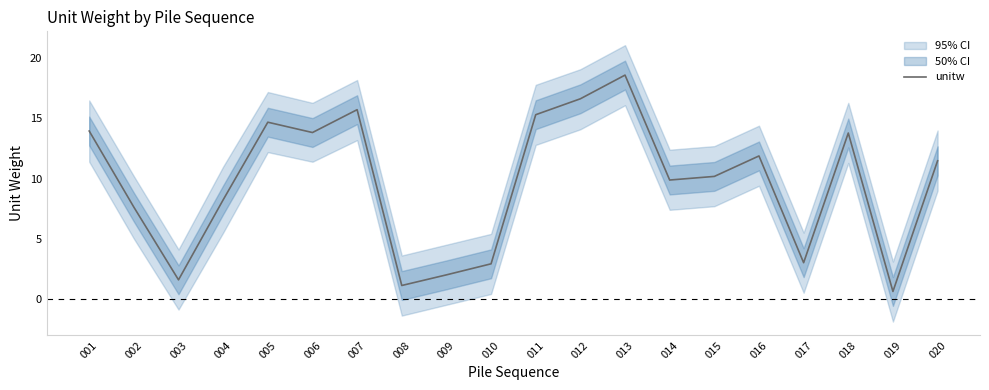

How many data points does each series have?

20